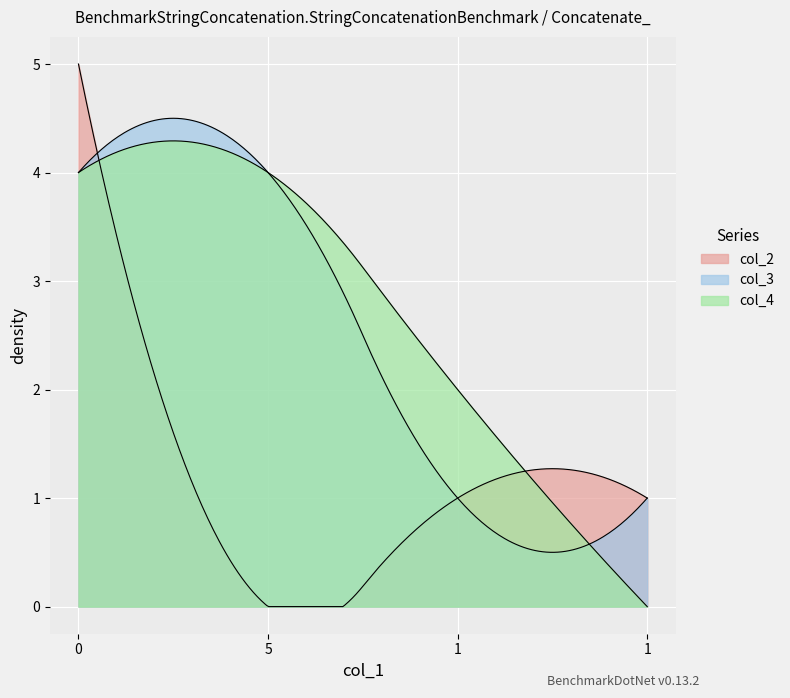

How many lines are shown in the chart?

3